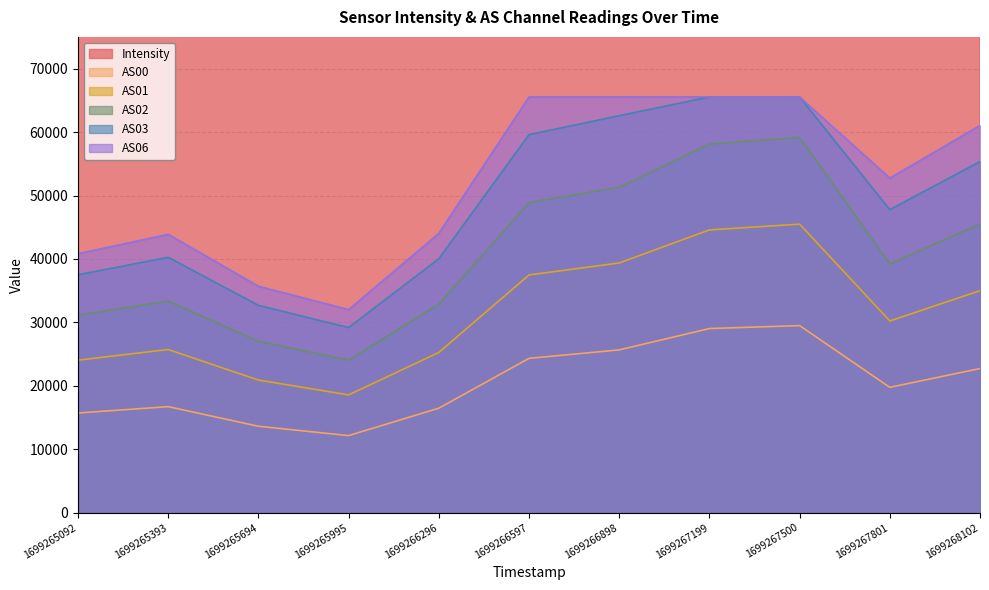

What are all the series names shown in the legend?

Intensity, AS00, AS01, AS02, AS03, AS06